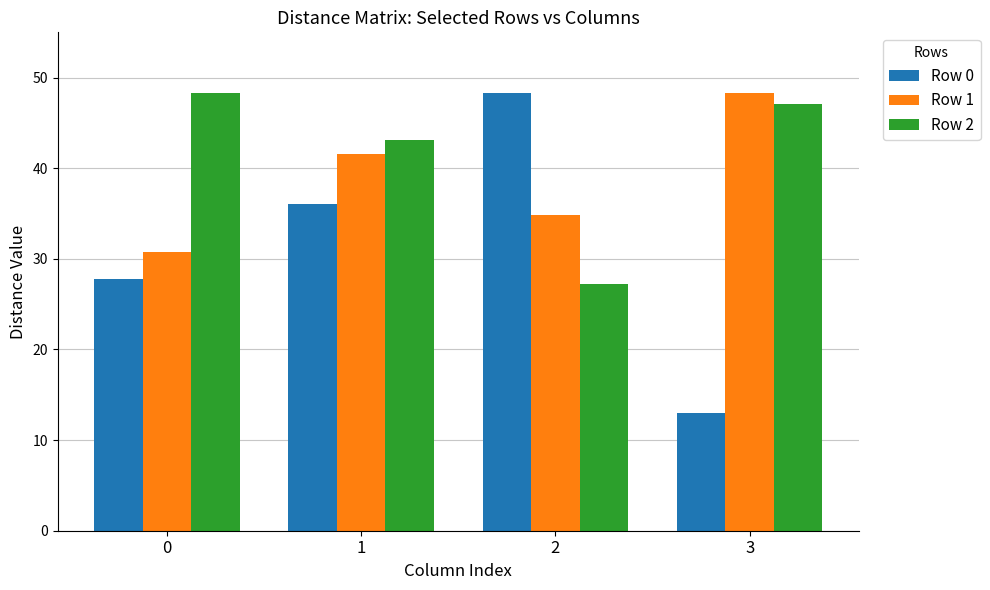

What is the greatest value displayed?

48.3